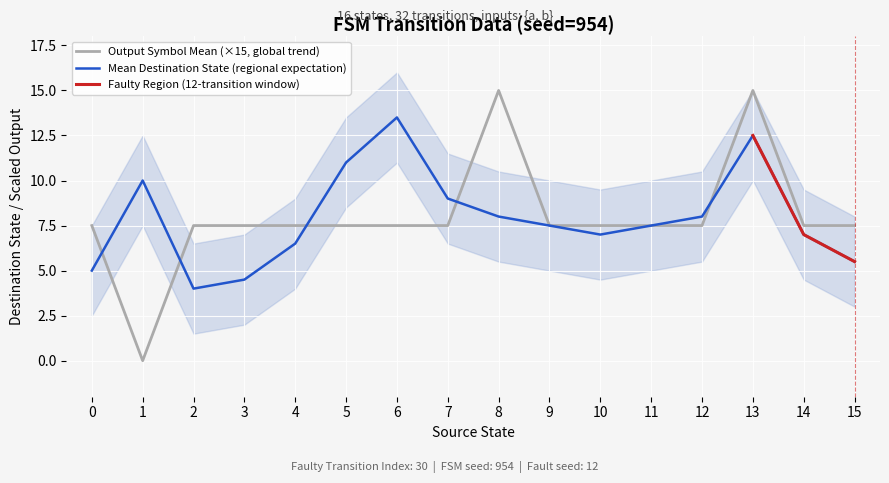

True or false: Output Symbol Mean (×15, global trend) has a value of 7.5 at 15.

True